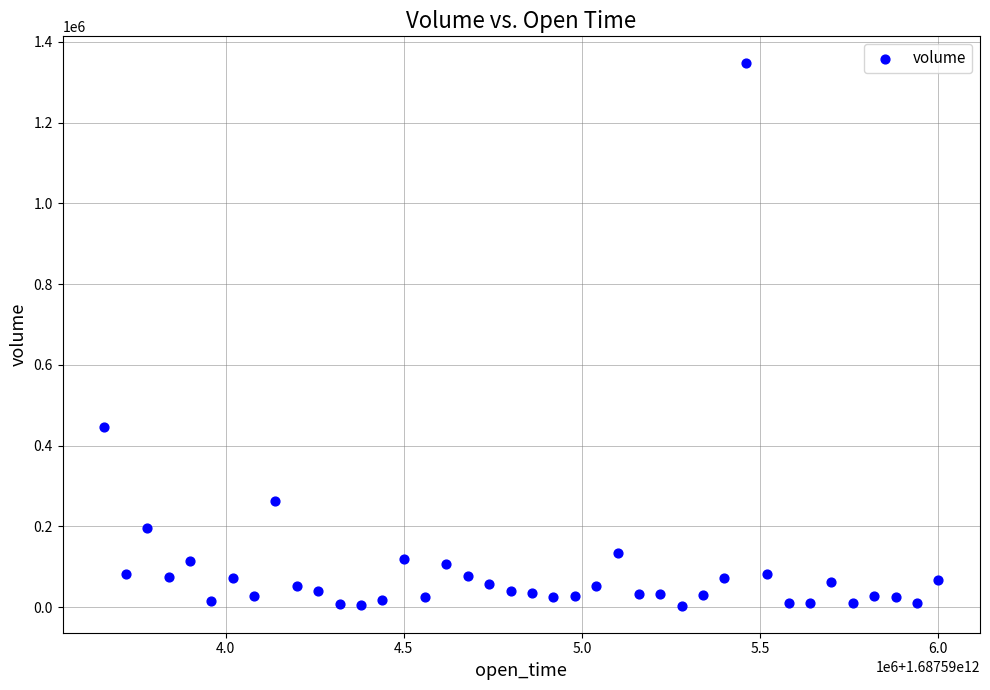

What Y value in the scatter plot is closest to 675297?

446983